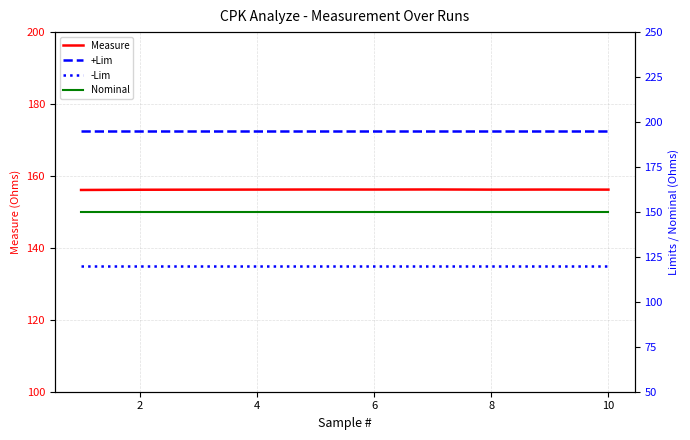

Is it true that Measure equals 156.2 at 8?

True